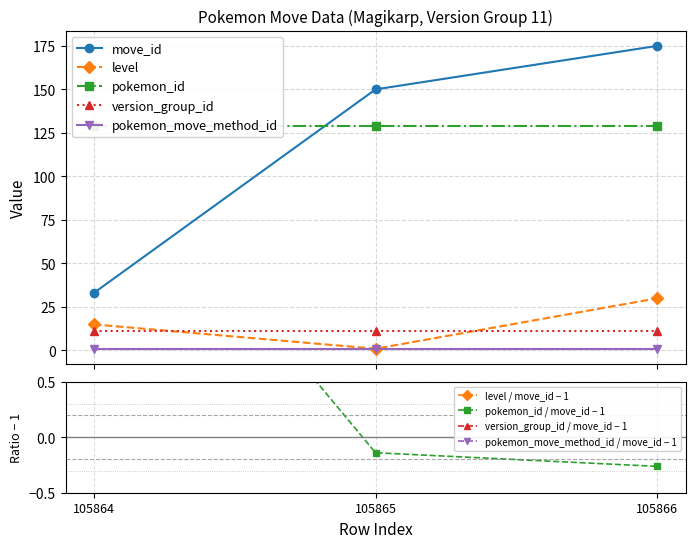

How many lines are shown in the chart?

5